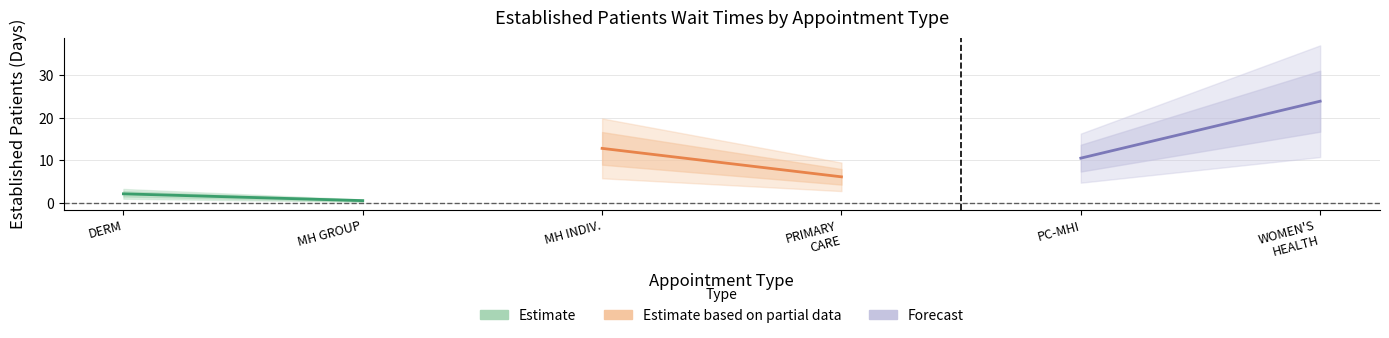

What is the difference between the maximum and minimum values?

23.4